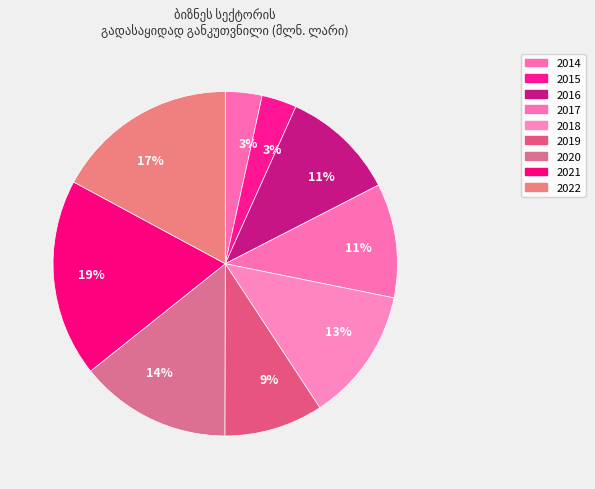

Is there any slice that represents more than half of the pie?

No